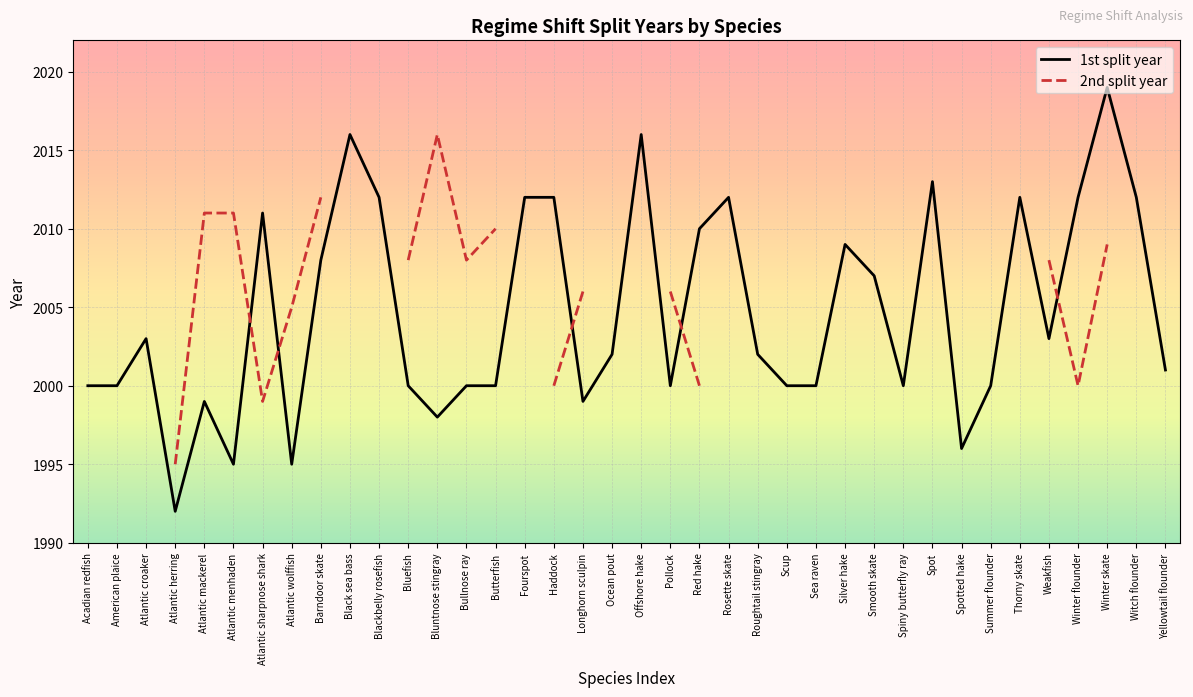

Reading right to left, transcribe all the data shown in this chart.

Yellowtail flounder=2001	Witch flounder=2012	Winter skate=2019	Winter flounder=2012	Weakfish=2003	Thorny skate=2012	Summer flounder=2000	Spotted hake=1996	Spot=2013	Spiny butterfly ray=2000	Smooth skate=2007	Silver hake=2009	Sea raven=2000	Scup=2000	Roughtail stingray=2002	Rosette skate=2012	Red hake=2010	Pollock=2000	Offshore hake=2016	Ocean pout=2002	Longhorn sculpin=1999	Haddock=2012	Fourspot=2012	Butterfish=2000	Bullnose ray=2000	Bluntnose stingray=1998	Bluefish=2000	Blackbelly rosefish=2012	Black sea bass=2016	Barndoor skate=2008	Atlantic wolffish=1995	Atlantic sharpnose shark=2011	Atlantic menhaden=1995	Atlantic mackerel=1999	Atlantic herring=1992	Atlantic croaker=2003	American plaice=2000	Acadian redfish=2000